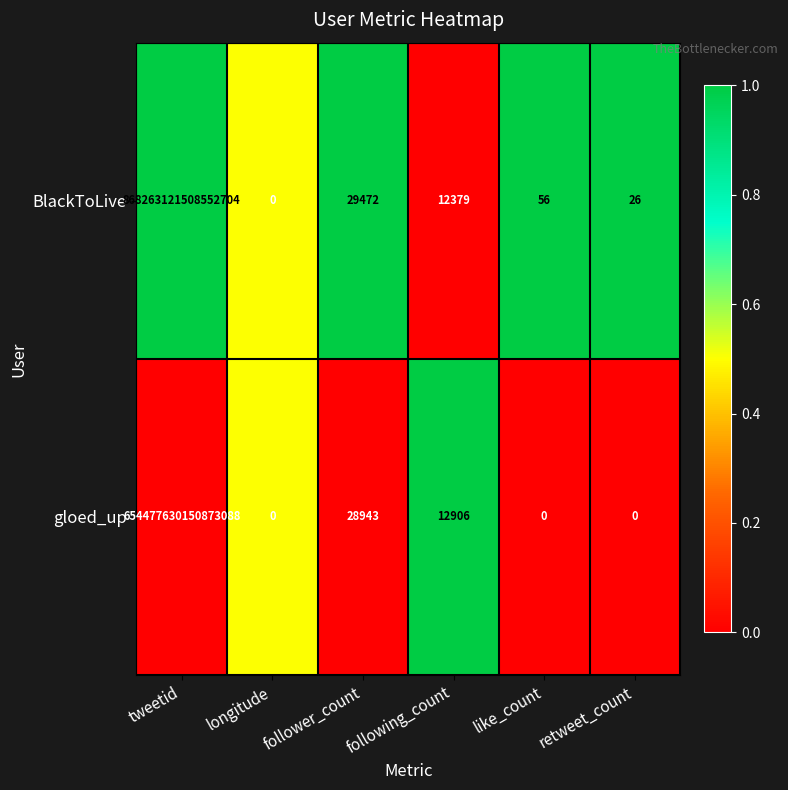

At which category is the sum across all series the highest?

tweetid